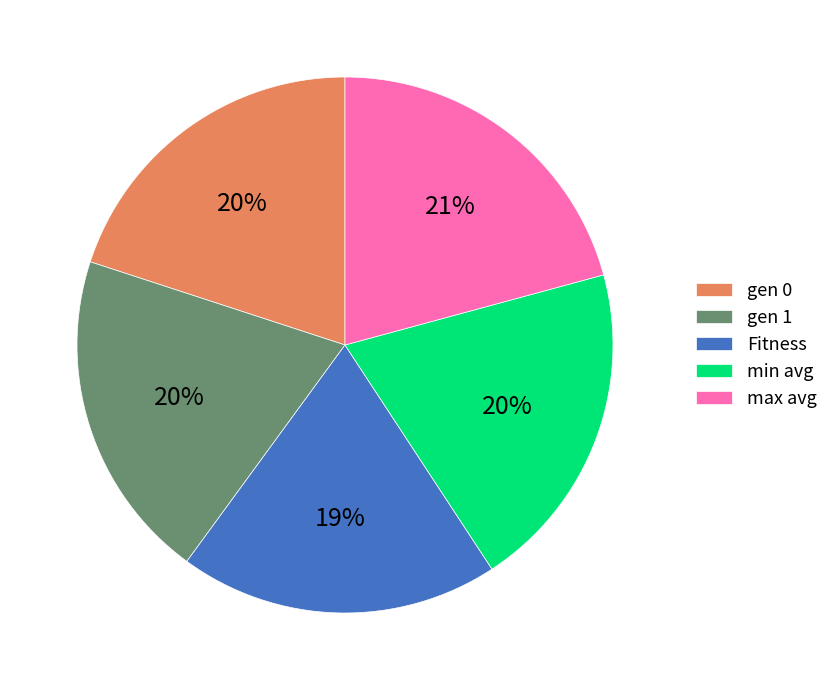

Does any single category account for the majority?

No